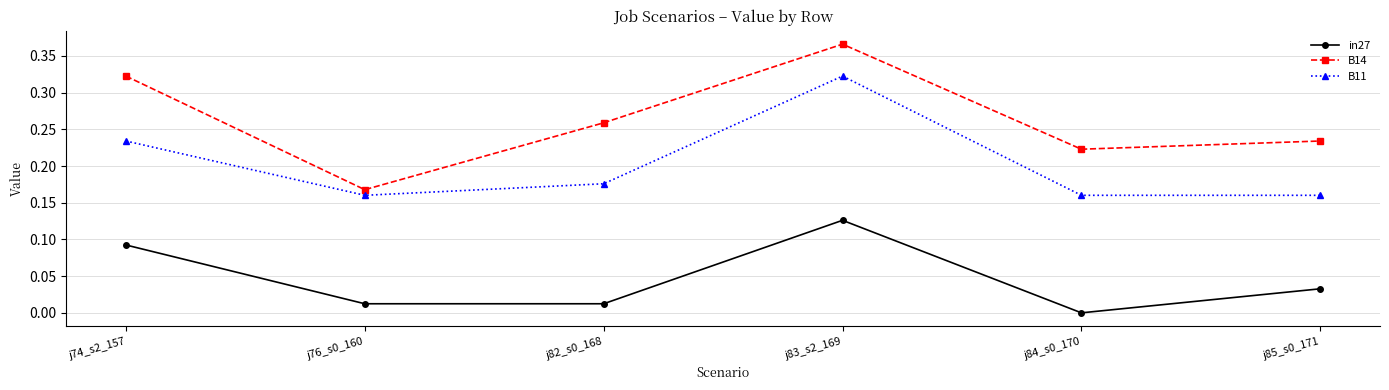

Which series has the largest total across all categories?

B14